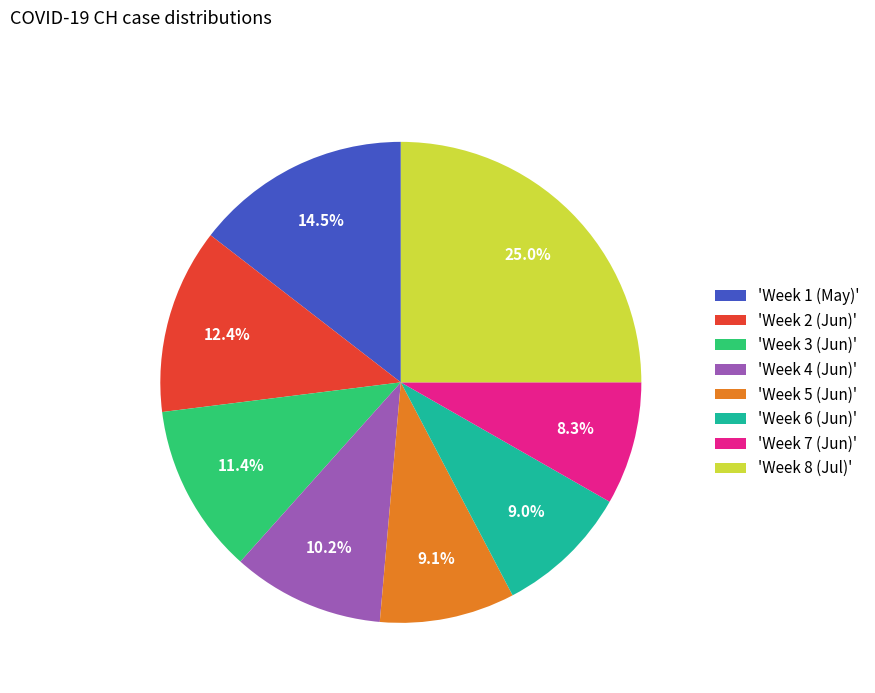

Which slice is the smallest?

'Week 7 (Jun)'